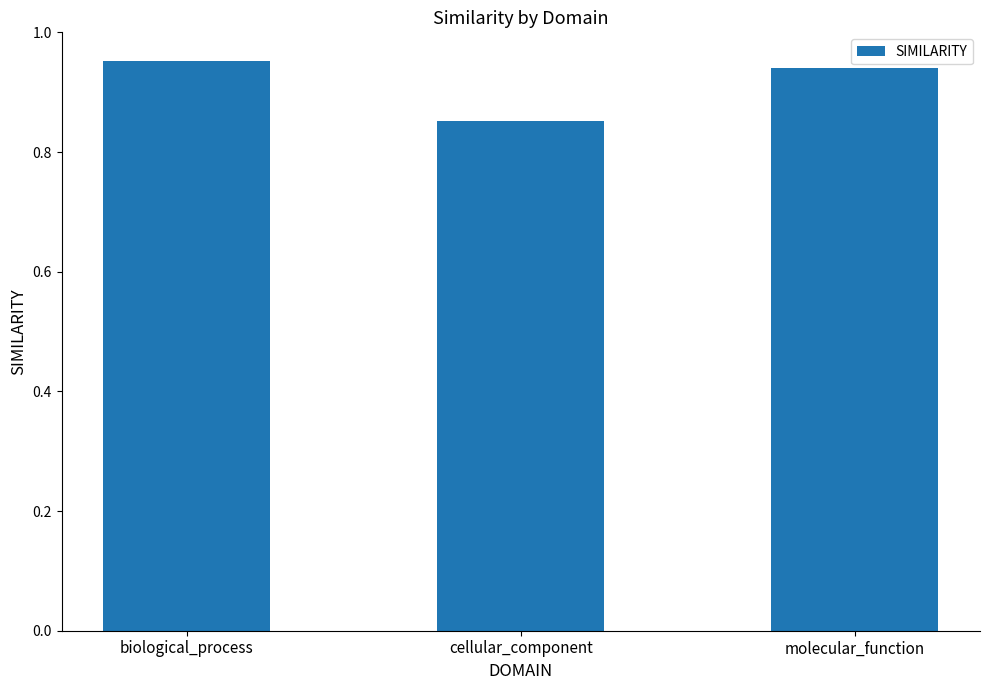

What is the label of the 2nd bar from the left?

cellular_component